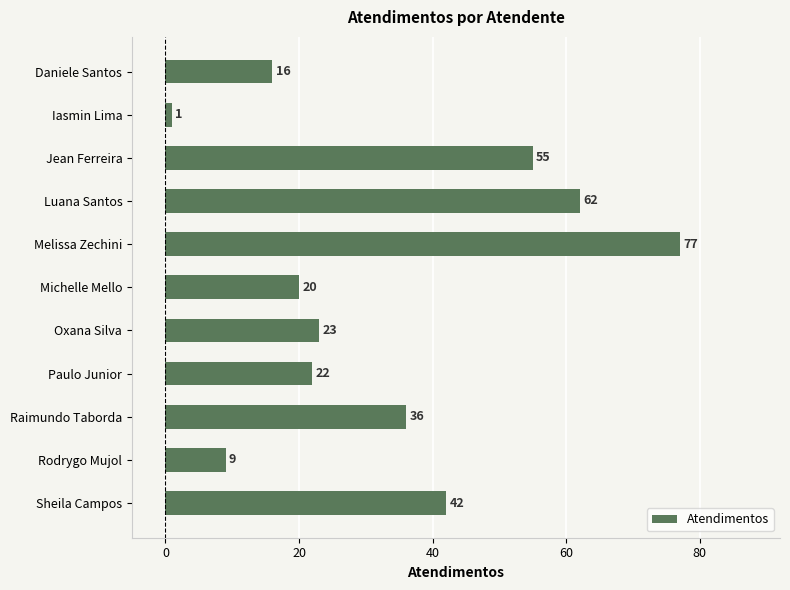

What is the smallest value displayed?

1